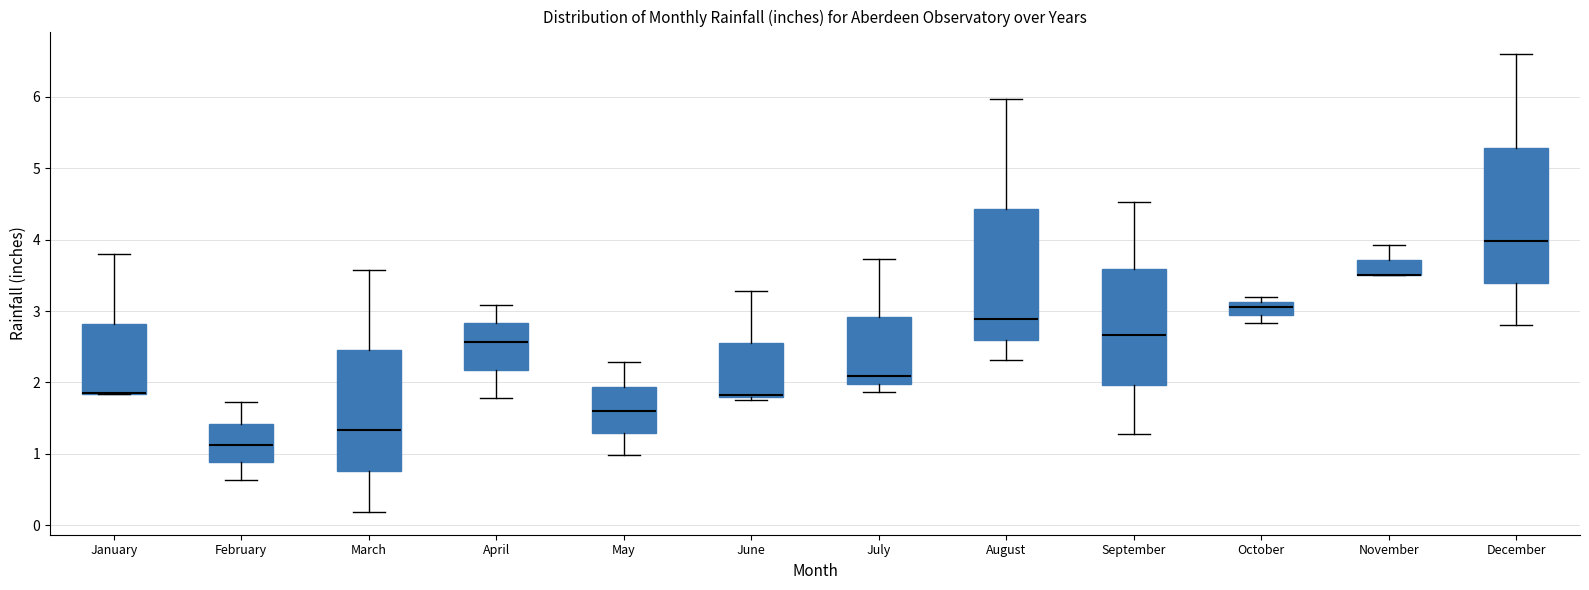

Reading left to right, transcribe this box plot: for each box, give where its median line is, the range the box spans, and where its two whiskers end, as read against the y-axis. The values are not printed on the chart, so give them approximately, as read against the axis.

January: median 1.9 (drawn on the box's lower edge), box 1.8 to 2.8, whiskers 1.8 to 3.8
February: median 1.1, box 0.9 to 1.4, whiskers 0.6 to 1.7
March: median 1.3, box 0.8 to 2.5, whiskers 0.2 to 3.6
April: median 2.6, box 2.2 to 2.8, whiskers 1.8 to 3.1
May: median 1.6, box 1.3 to 1.9, whiskers 1.0 to 2.3
June: median 1.8 (just above the box's lower edge), box 1.8 to 2.6, whiskers 1.8 (just below the box's lower edge) to 3.3
July: median 2.1, box 2.0 to 2.9, whiskers 1.9 to 3.7
August: median 2.9, box 2.6 to 4.4, whiskers 2.3 to 6.0
September: median 2.7, box 2.0 to 3.6, whiskers 1.3 to 4.5
October: median 3.1 (inside the box), box 2.9 to 3.1, whiskers 2.8 to 3.2
November: median 3.5 (drawn on the box's lower edge), box 3.5 to 3.7, whiskers 3.5 to 3.9
December: median 4.0, box 3.4 to 5.3, whiskers 2.8 to 6.6